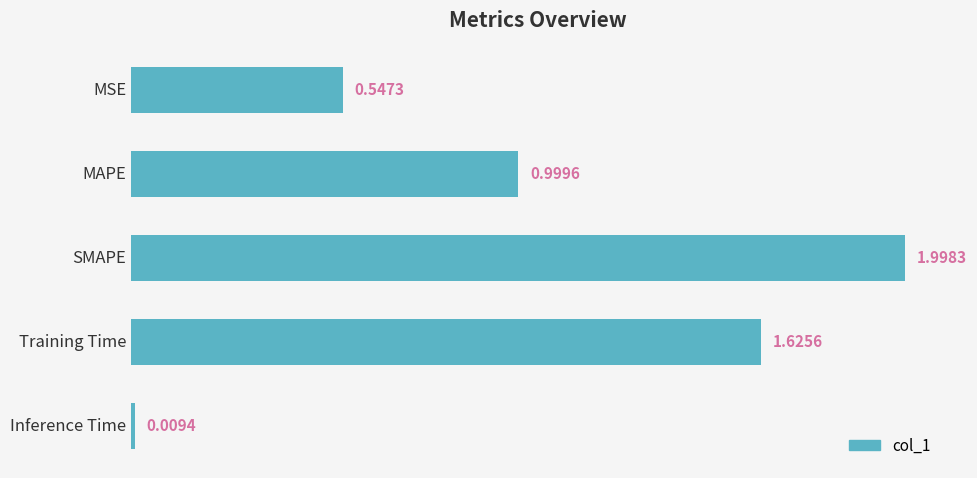

What is the change in value from MSE to MAPE?

+0.5